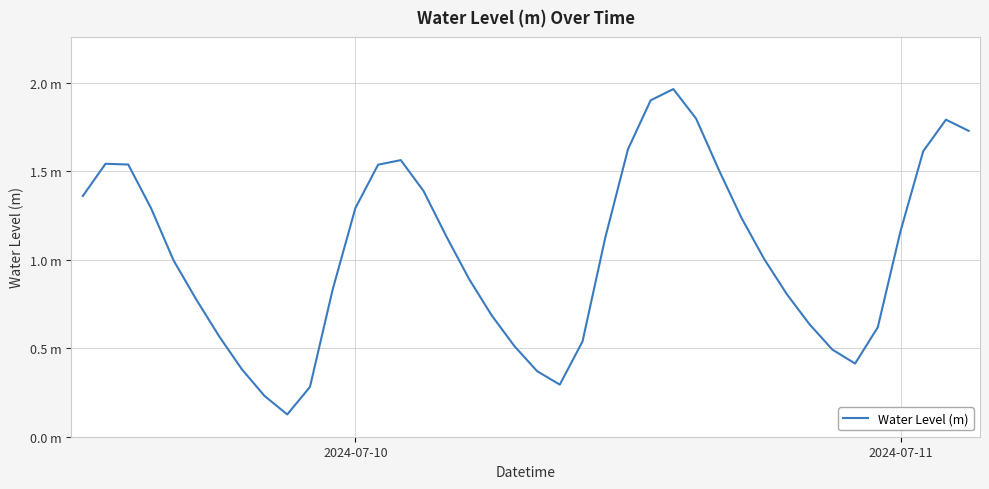

Rank the categories by value from highest to lowest.

26, 25, 27, 38, 39, 24, 37, 14, 2024-07-11, 2, 13, 28, 15, 2024-07-10, 3, 12, 29, 36, 16, 23, 30, 4, 17, 11, 31, 5, 18, 32, 35, 6, 22, 19, 33, 34, 7, 20, 21, 10, 8, 9